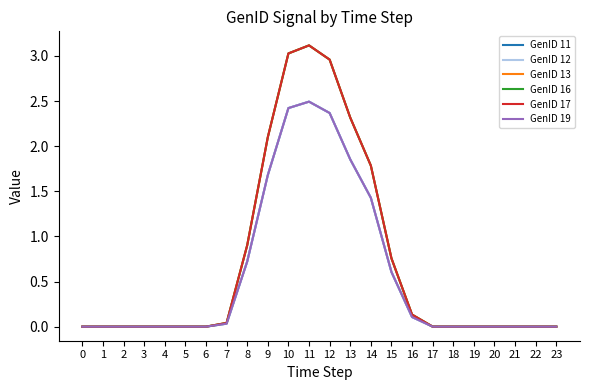

Does the chart have visible grid lines?

No